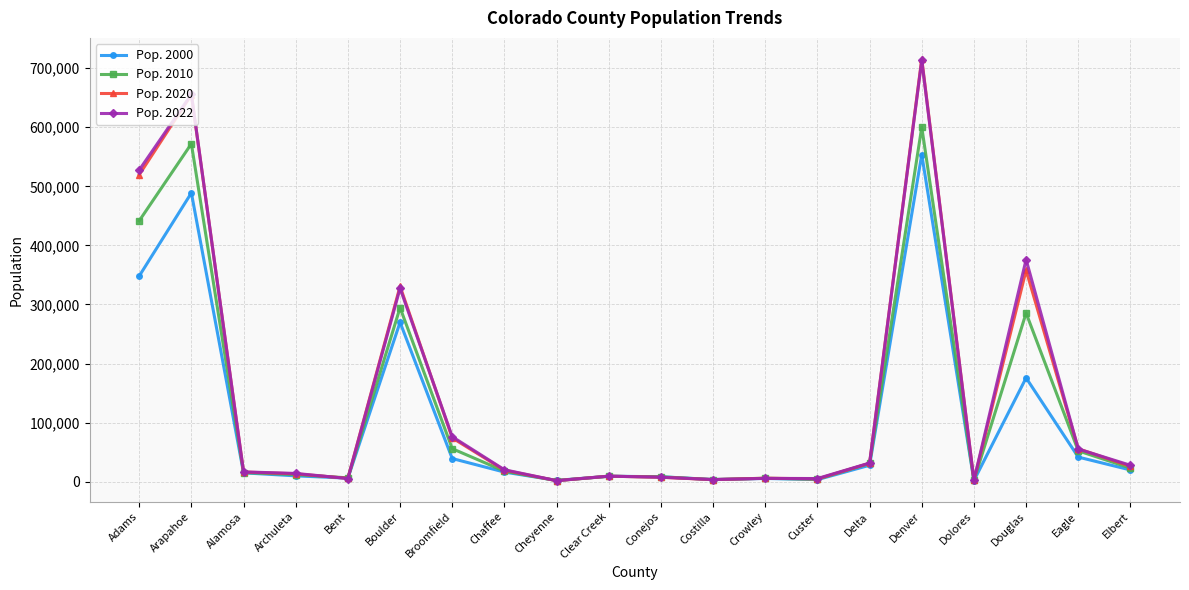

At which category is the sum across all series the highest?

Denver